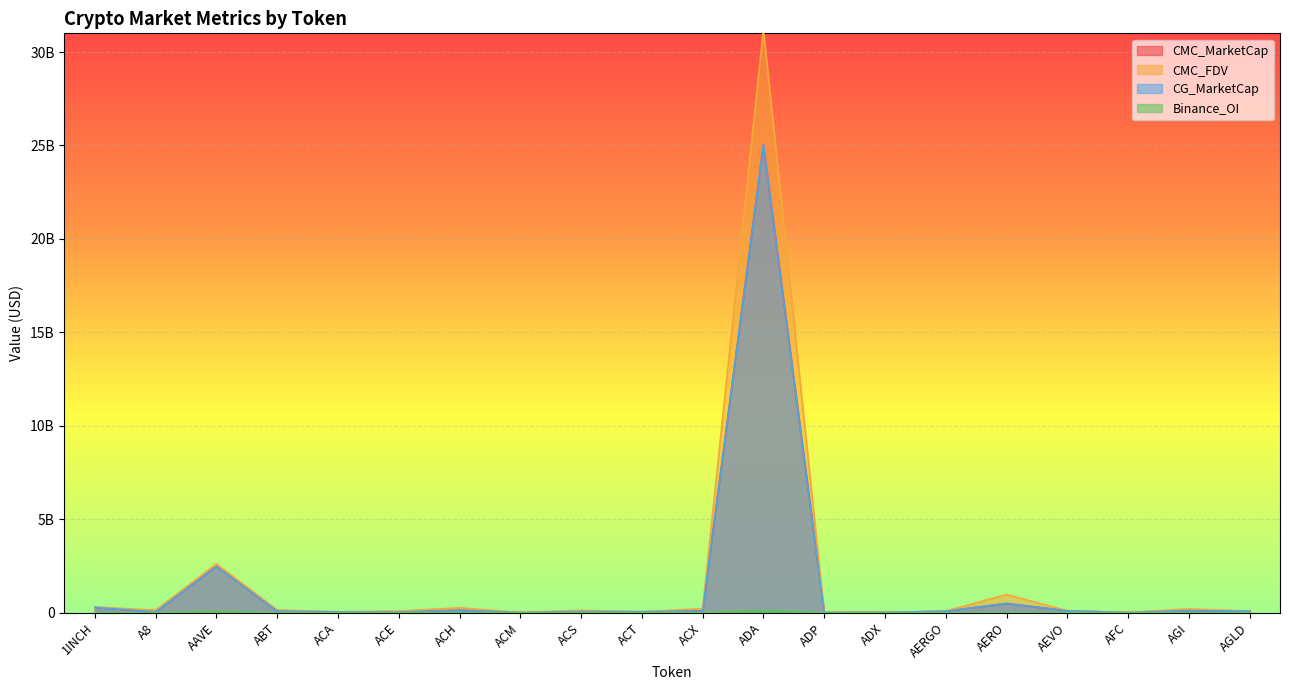

What is the label of the 18th point from the left?

AFC